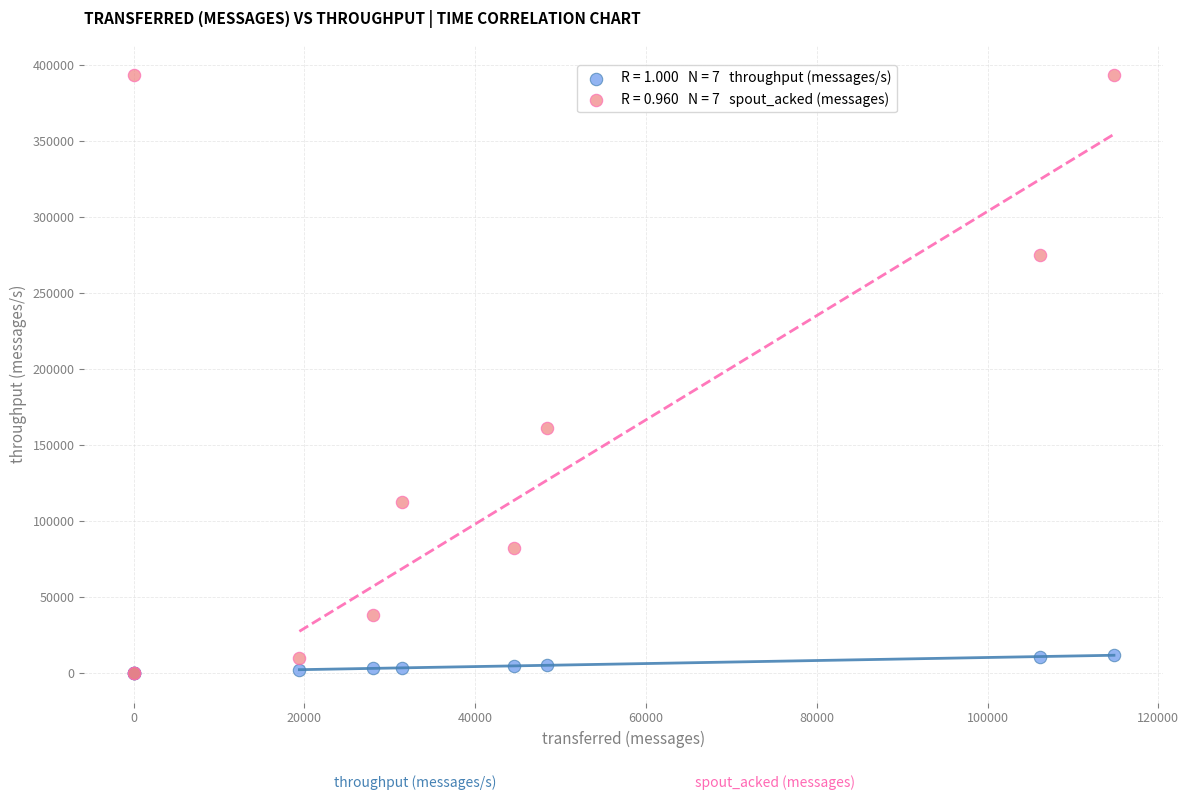

Across all series, what Y value is closest to 196790?

161300